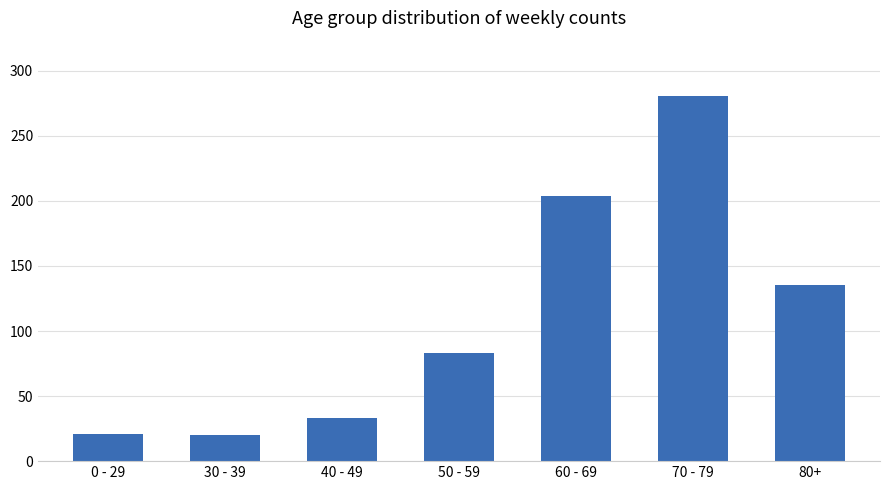

At which label is the value closest to 150?

80+